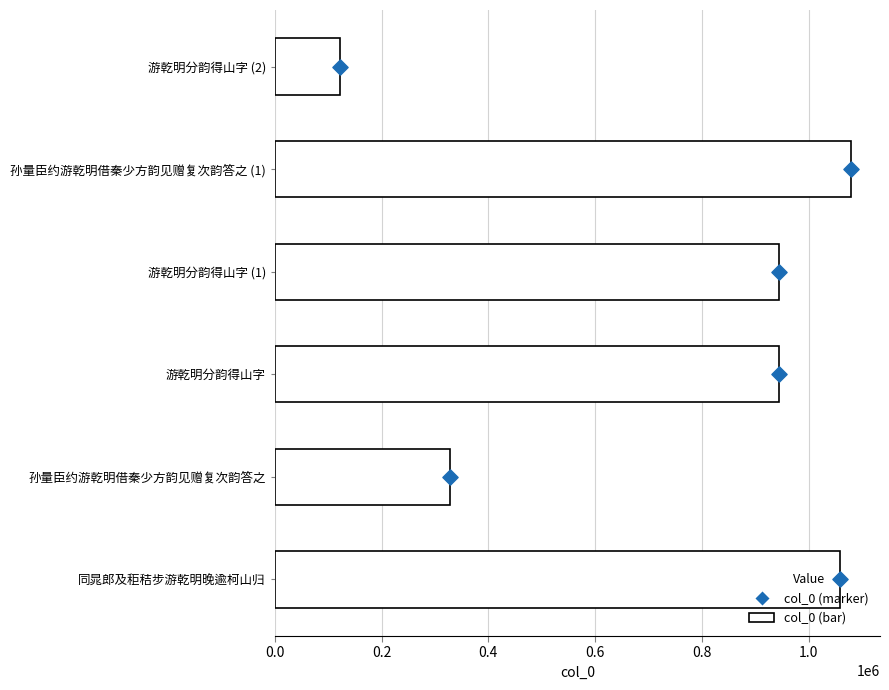

Which series has the largest Y range (max minus min)?

col_0 (bar)